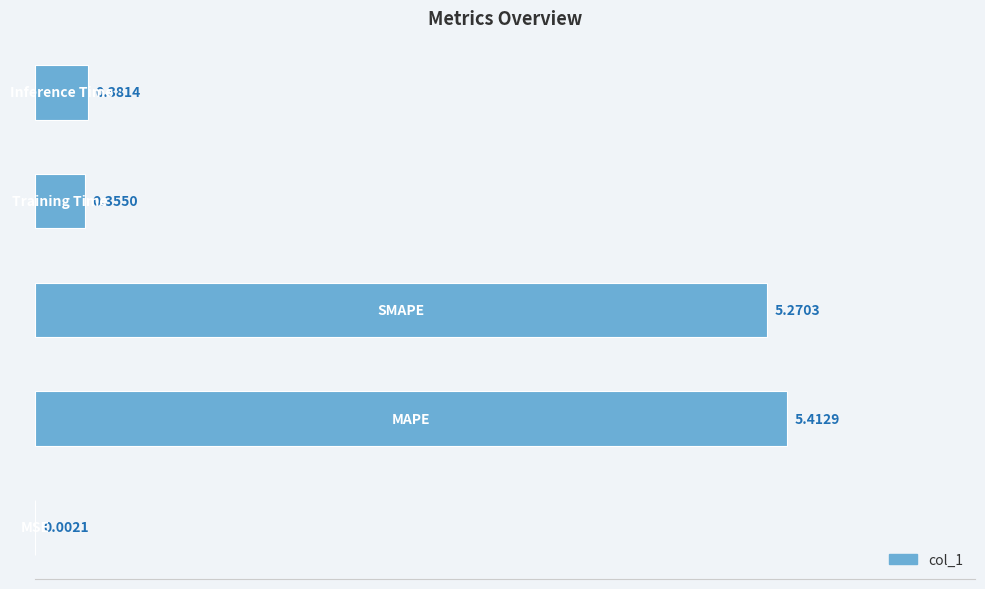

Are the bars horizontal?

Yes